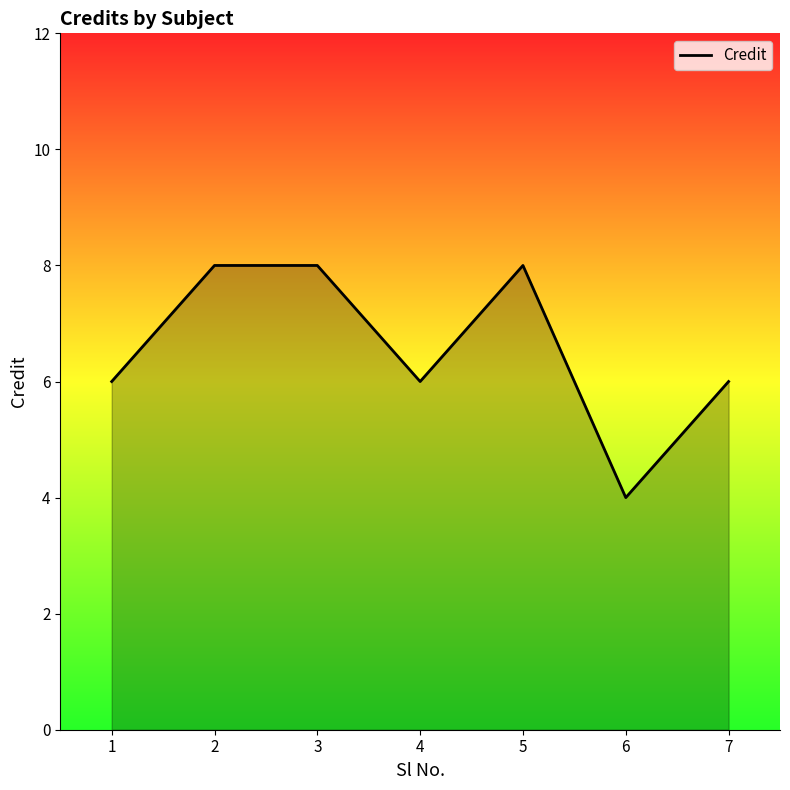

How many lines are shown in the chart?

1